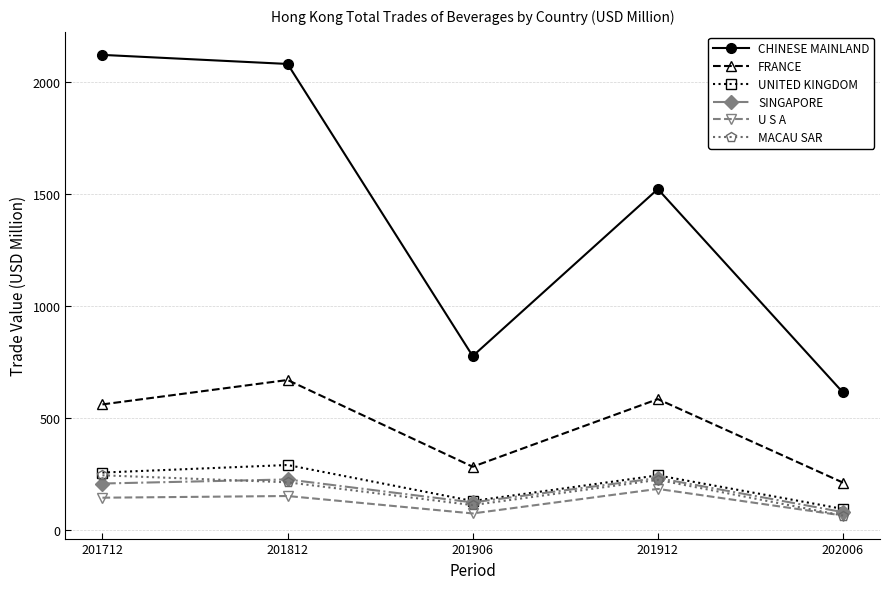

Which series has the widest spread of values?

CHINESE MAINLAND